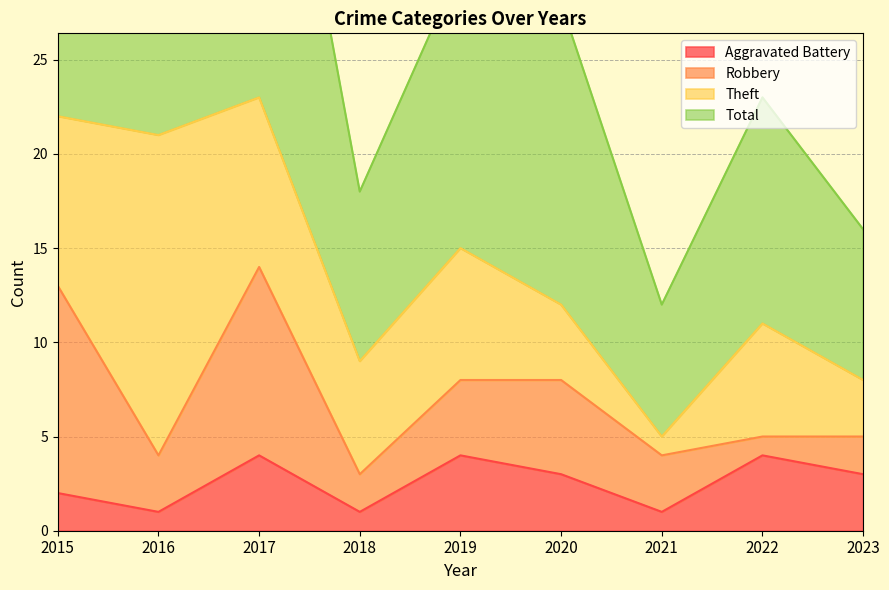

What is the difference between the second highest and second lowest values in the Aggravated Battery series?

3